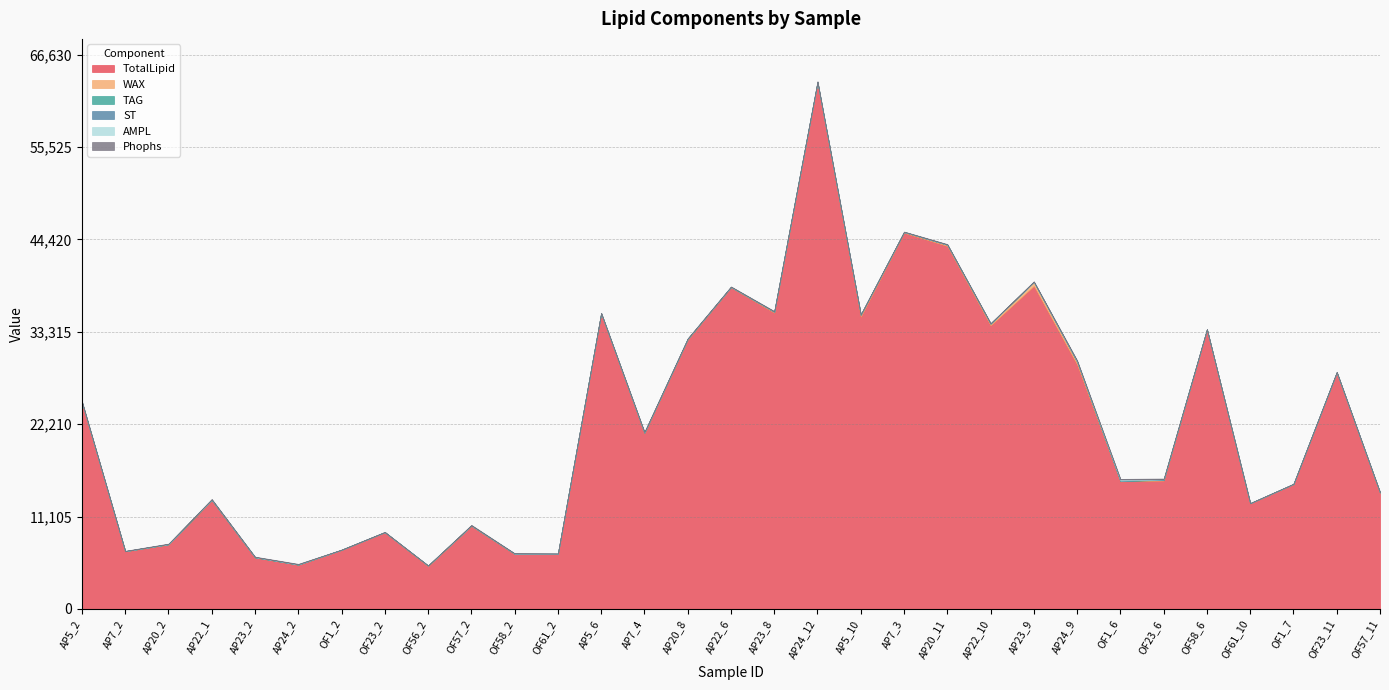

Which category has the highest value across all series?

AP24_12